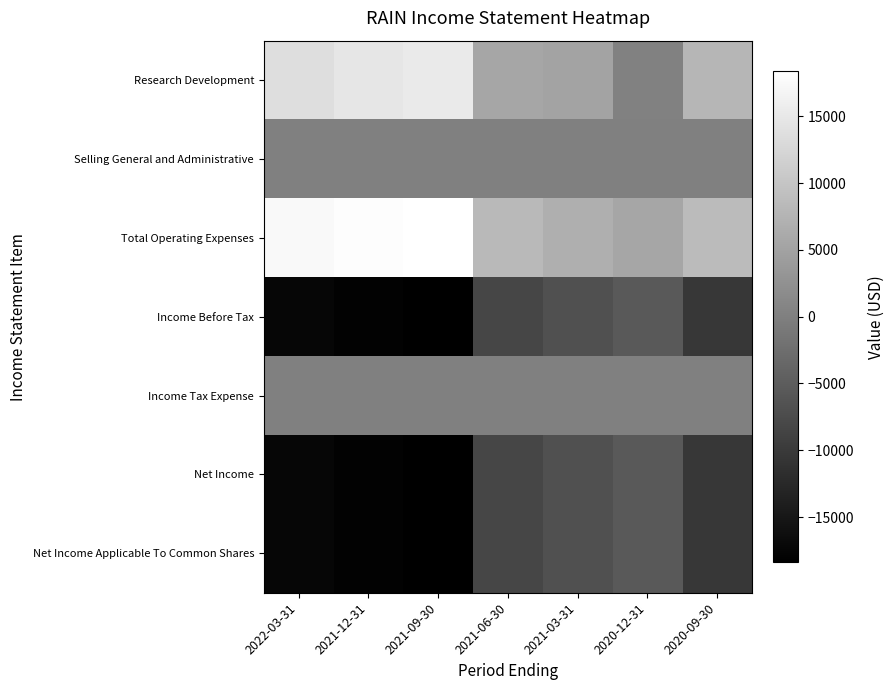

At which category is the sum across all series the highest?

2021-03-31